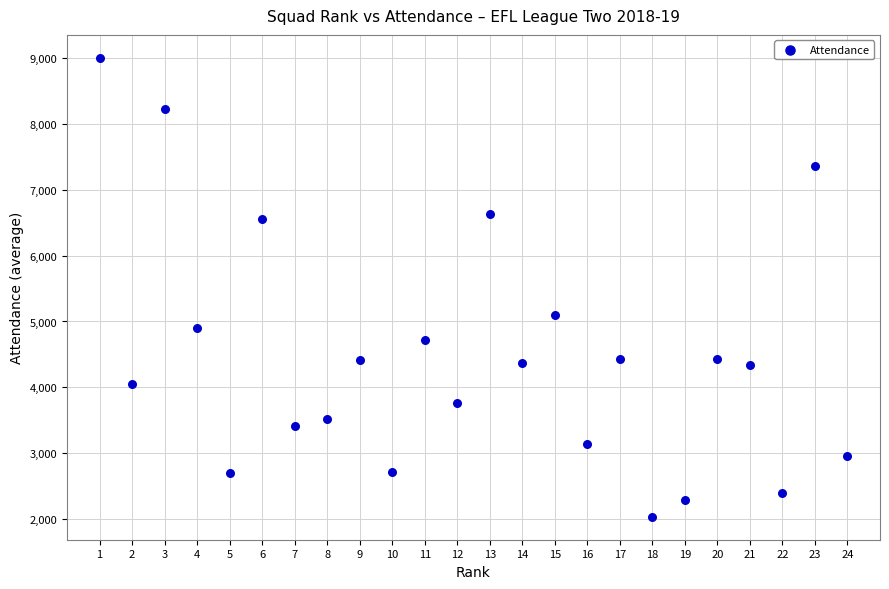

What is the range of Y values (max minus min)?

6973